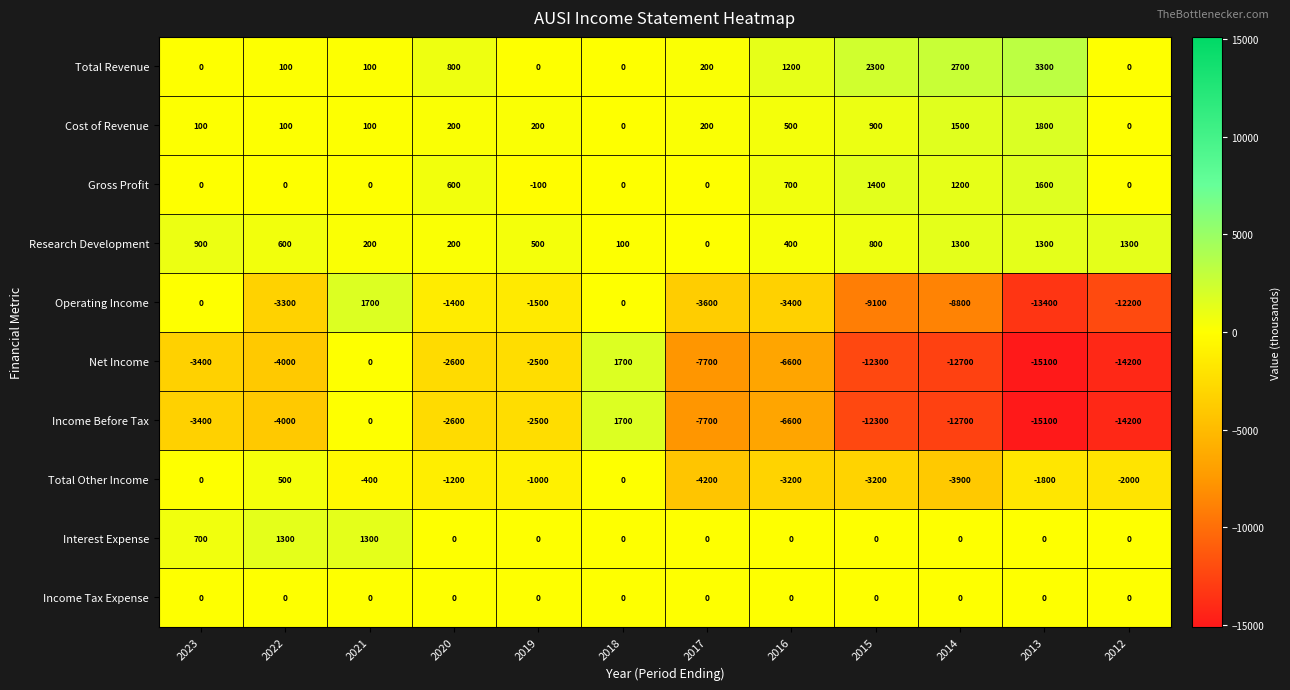

Is it true that Net Income equals -2600 at 2020?

True